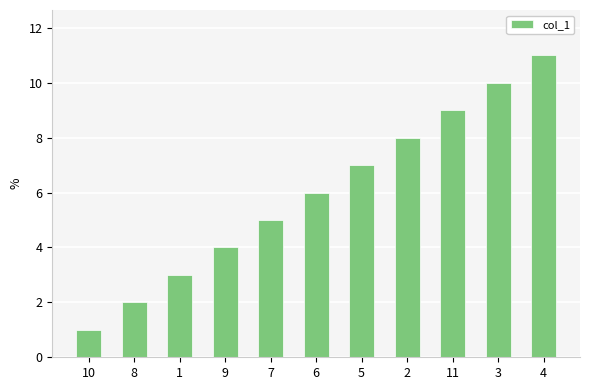

What is the difference between the values at 11 and 5?

2